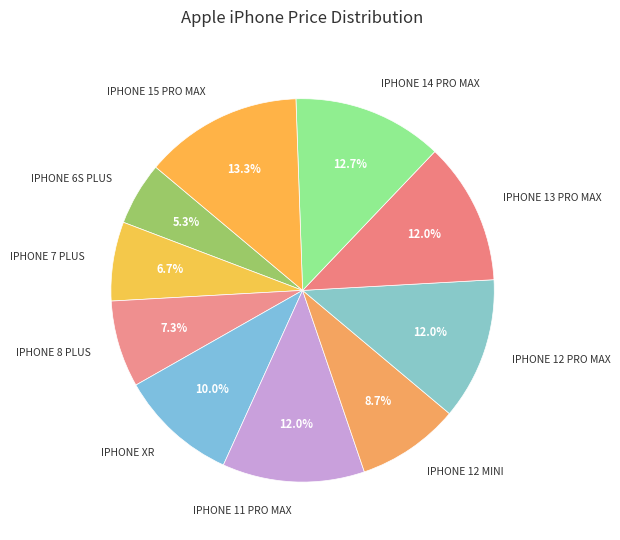

Which slice is the smallest?

IPHONE 6S PLUS